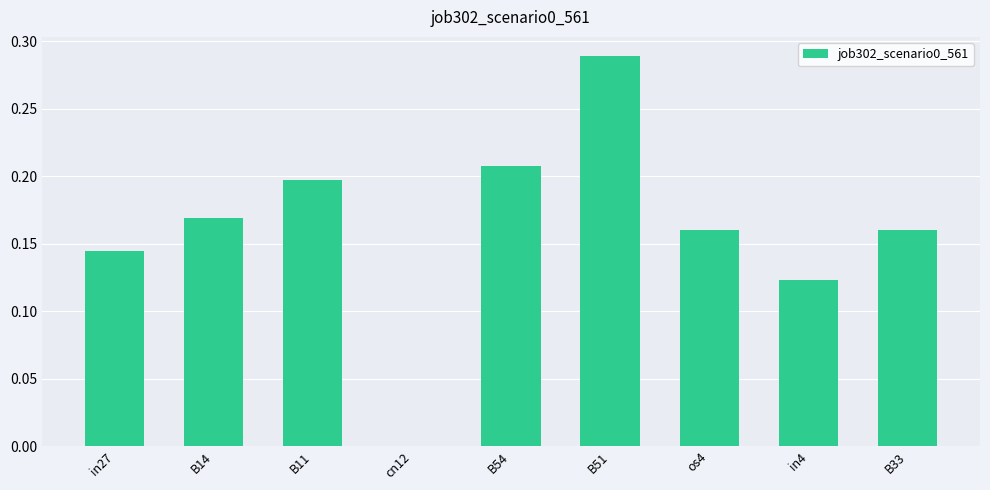

At which category does the chart reach its peak across all series?

B51